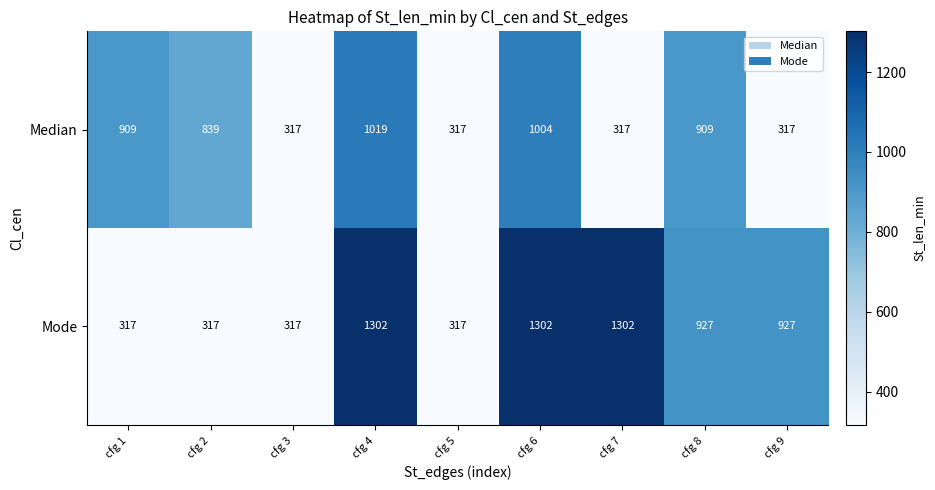

What is the total value across all series at cfg 2?

1156